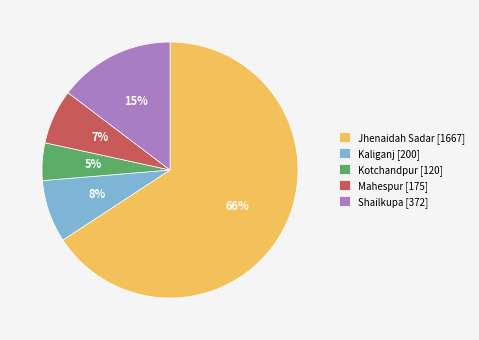

To the nearest percent, what percentage of the pie is Kaliganj [200]?

8%